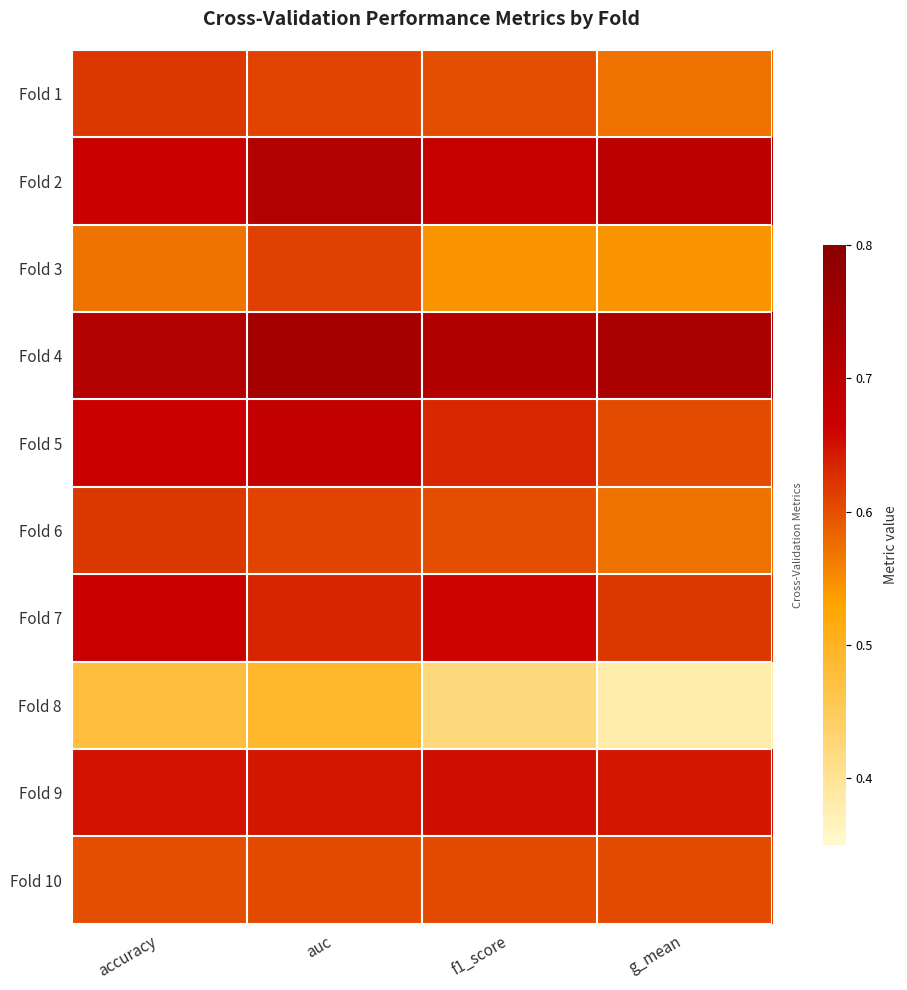

At which category does the chart reach its peak across all series?

auc